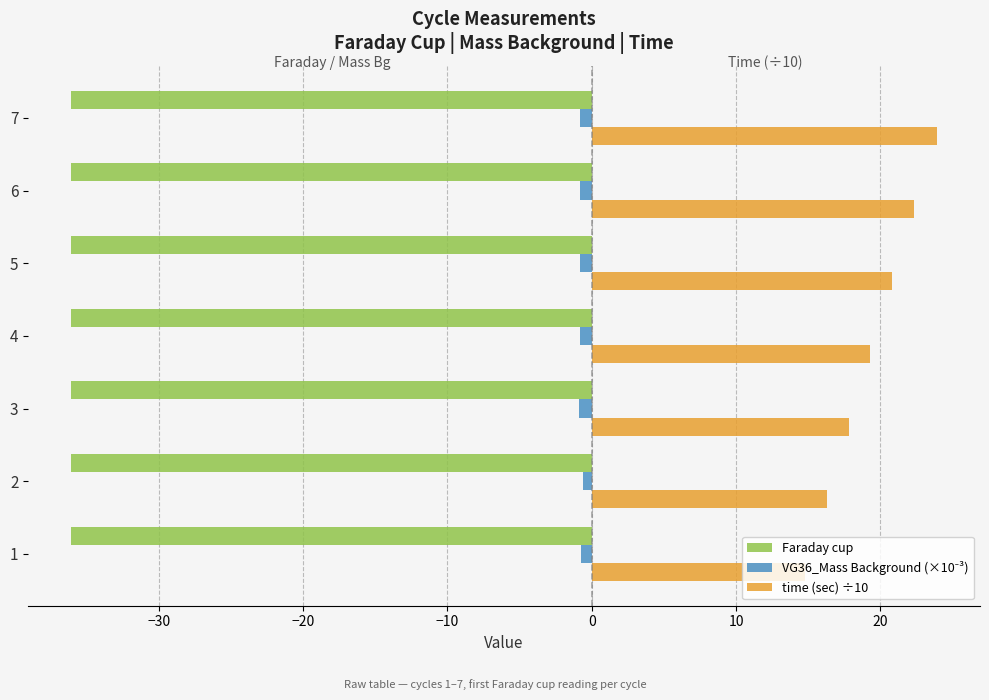

Which series has the largest range (max minus min)?

time (sec) ÷10